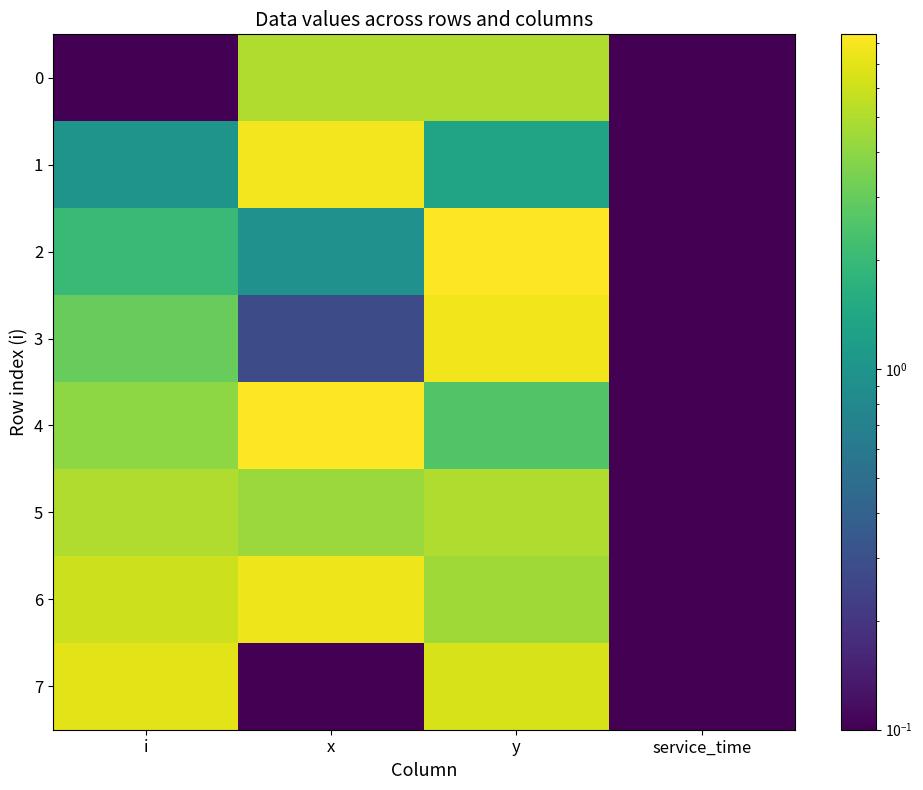

Reading left to right, extract all data points from this chart.

0: i=0.1	x=5.0	y=5.0	service_time=0.1
1: i=1.0	x=7.9	y=1.3	service_time=0.1
2: i=2.0	x=0.9	y=8.5	service_time=0.1
3: i=3.0	x=0.3	y=7.6	service_time=0.1
4: i=4.0	x=8.4	y=2.5	service_time=0.1
5: i=5.0	x=4.3	y=5.0	service_time=0.1
6: i=6.0	x=7.6	y=4.5	service_time=0.1
7: i=7.0	x=0.0	y=6.5	service_time=0.1